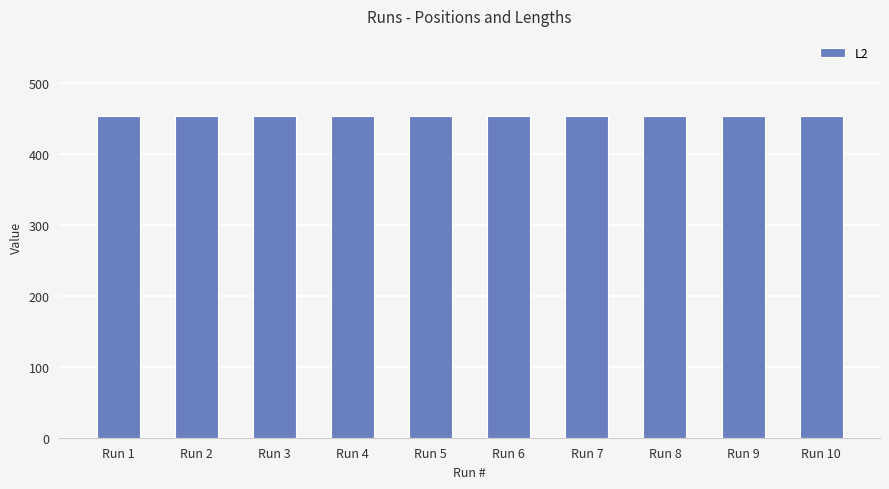

What is the value of the 1st bar from the left?

453.0